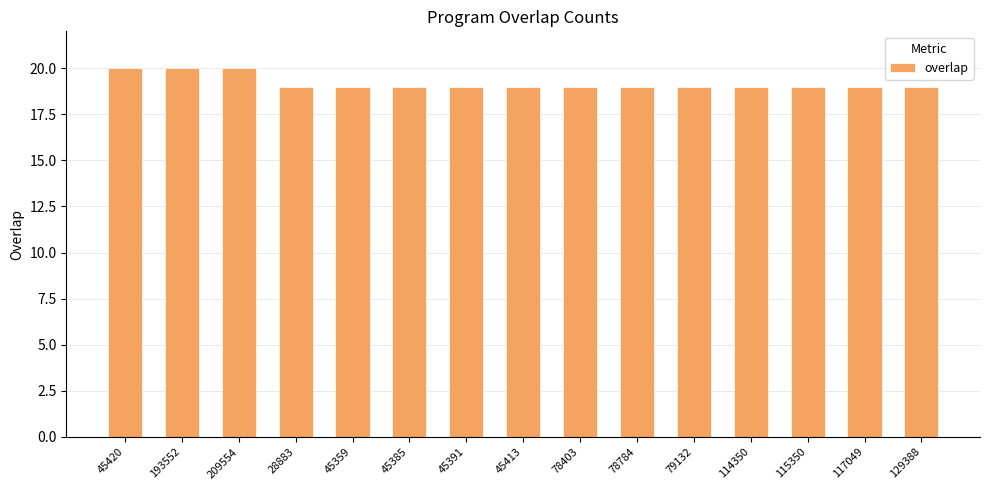

Reading left to right, what are all the values shown in this chart?

20	20	20	19	19	19	19	19	19	19	19	19	19	19	19